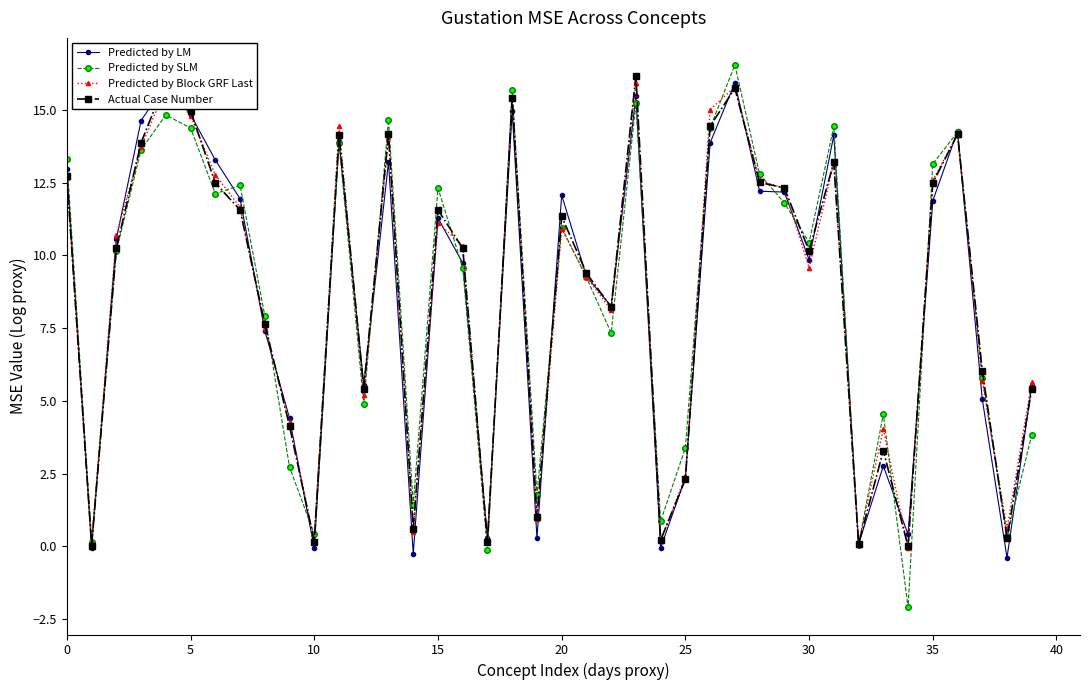

How many lines are shown in the chart?

4